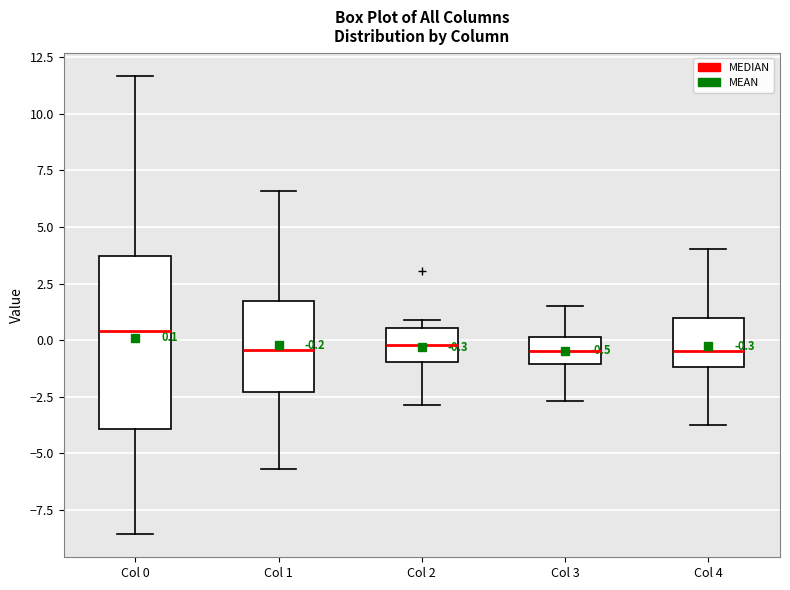

Which box is the tallest, from its lower edge to its upper edge?

Col 0